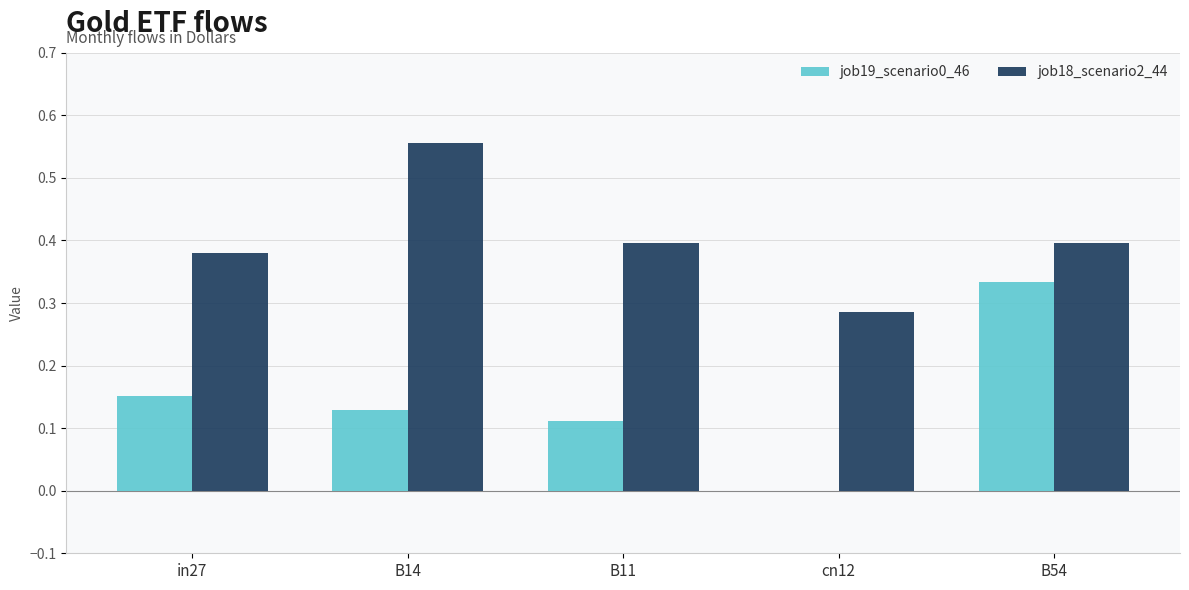

Are the bars grouped side by side (vs. stacked)?

Yes